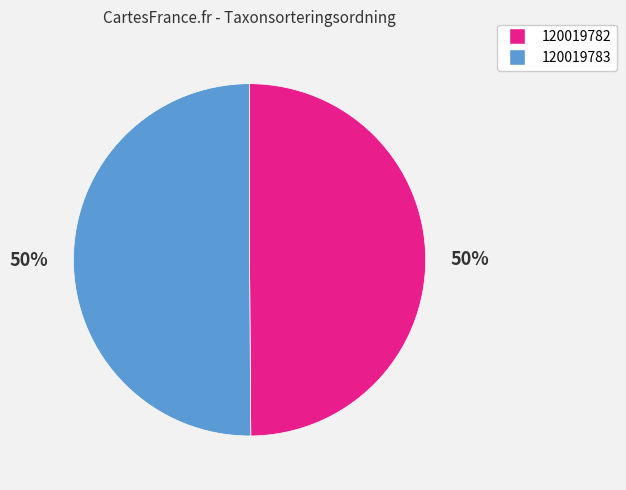

What percentage is the 120019782 slice, to the nearest percent?

50%